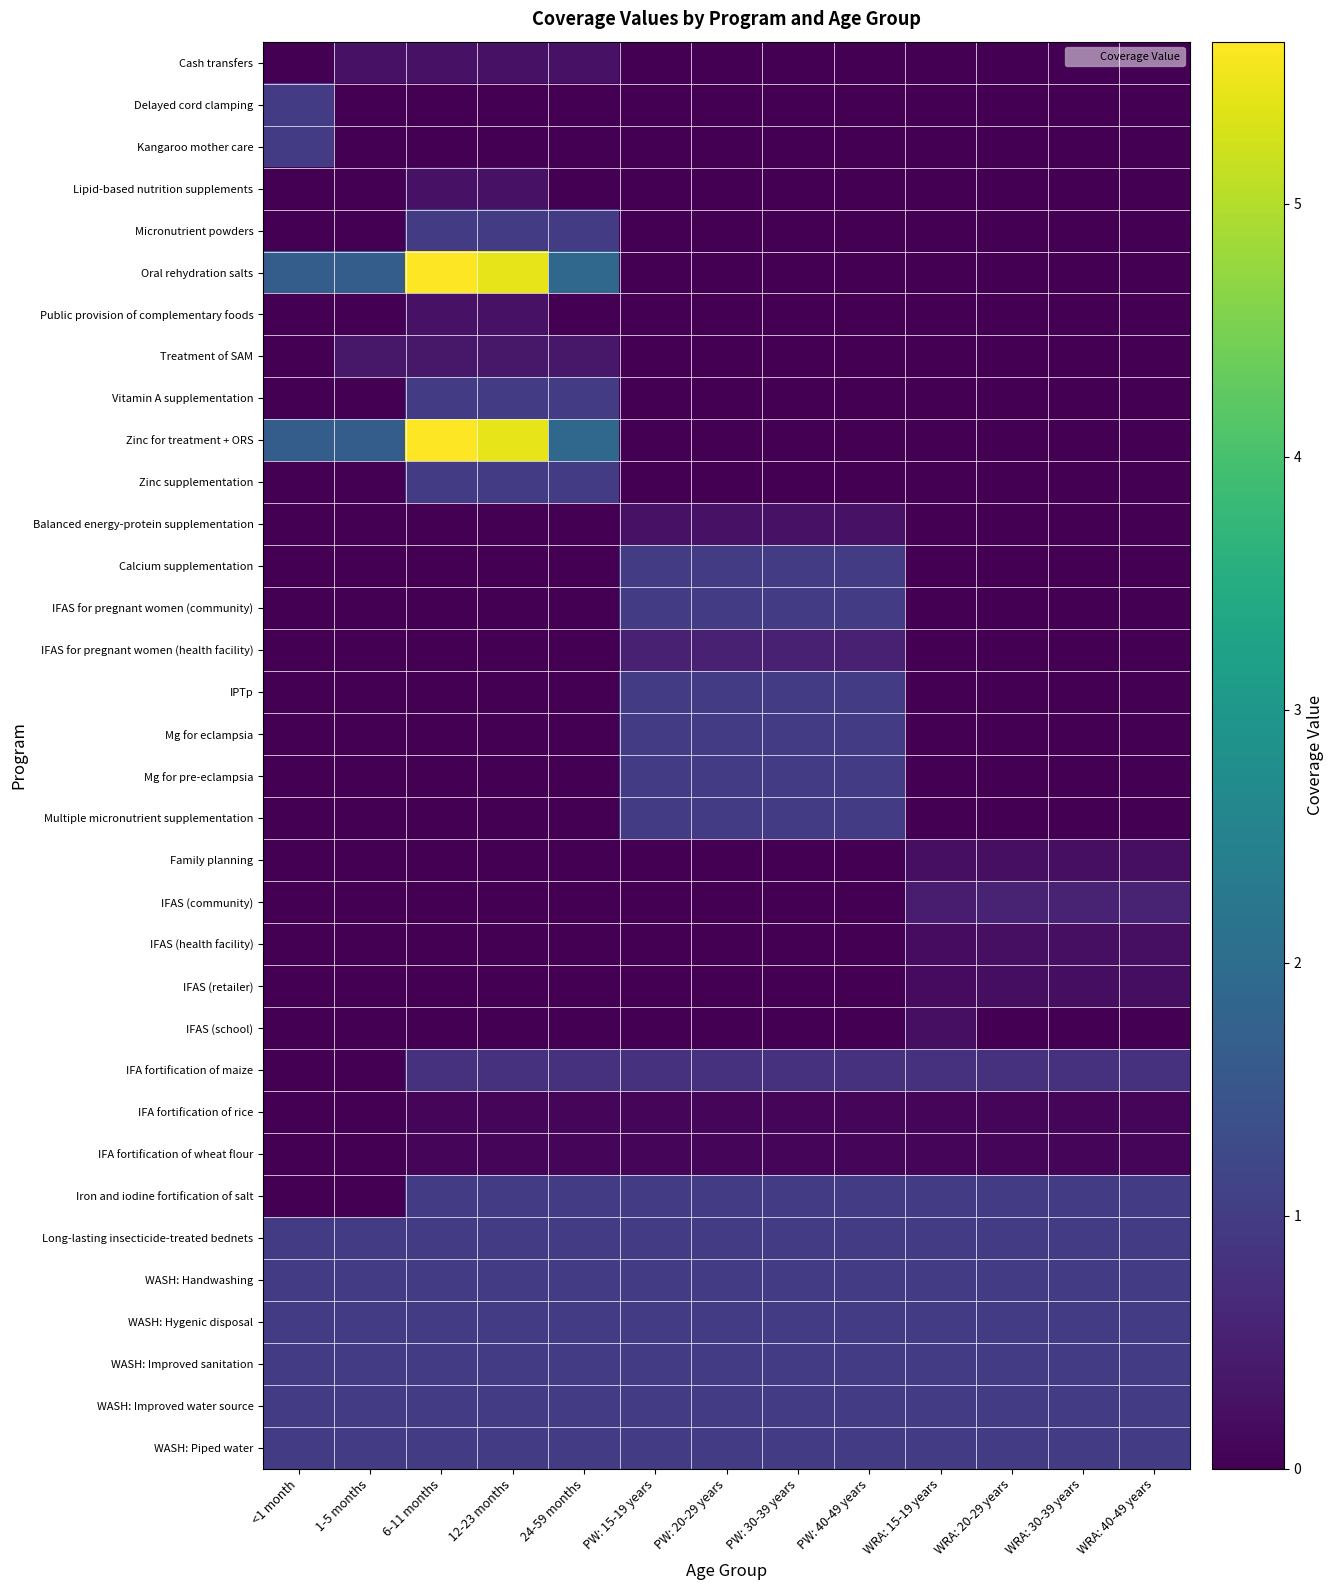

At WRA: 15-19 years, list the series in order from largest to smallest.

Iron and iodine fortification of salt, Long-lasting insecticide-treated bednets, WASH: Handwashing, WASH: Hygenic disposal, WASH: Improved sanitation, WASH: Improved water source, WASH: Piped water, IFA fortification of maize, IFAS (community), IFAS (school), Family planning, IFAS (health facility), IFAS (retailer), IFA fortification of rice, IFA fortification of wheat flour, Cash transfers, Delayed cord clamping, Kangaroo mother care, Lipid-based nutrition supplements, Micronutrient powders, Oral rehydration salts, Public provision of complementary foods, Treatment of SAM, Vitamin A supplementation, Zinc for treatment + ORS, Zinc supplementation, Balanced energy-protein supplementation, Calcium supplementation, IFAS for pregnant women (community), IFAS for pregnant women (health facility), IPTp, Mg for eclampsia, Mg for pre-eclampsia, Multiple micronutrient supplementation